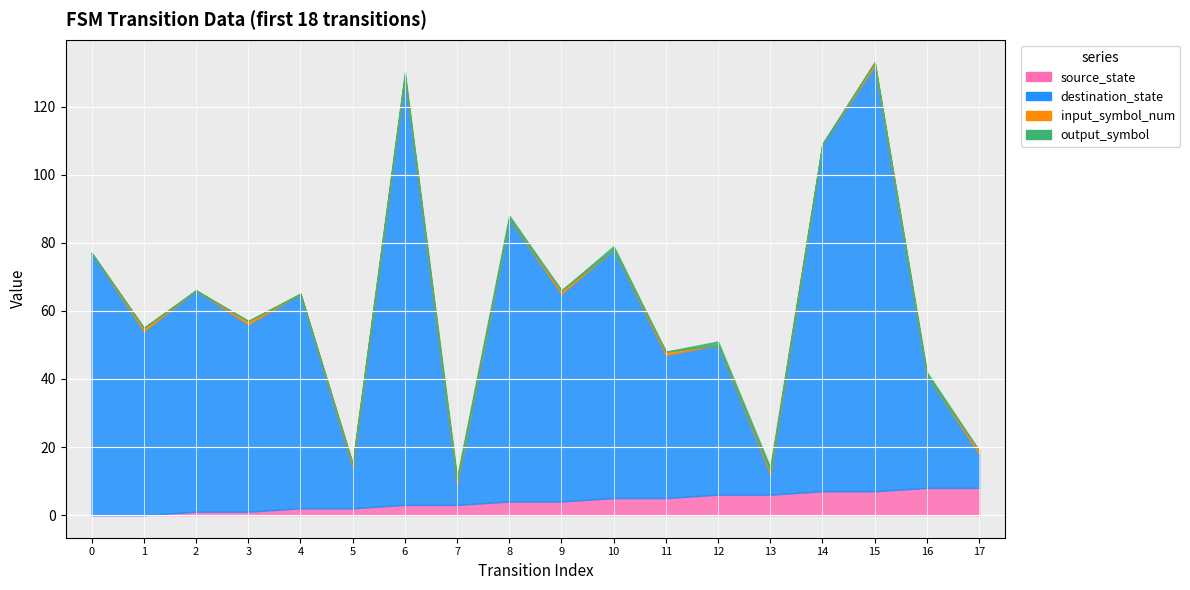

What is the spread (max minus min) of values at 9?

61